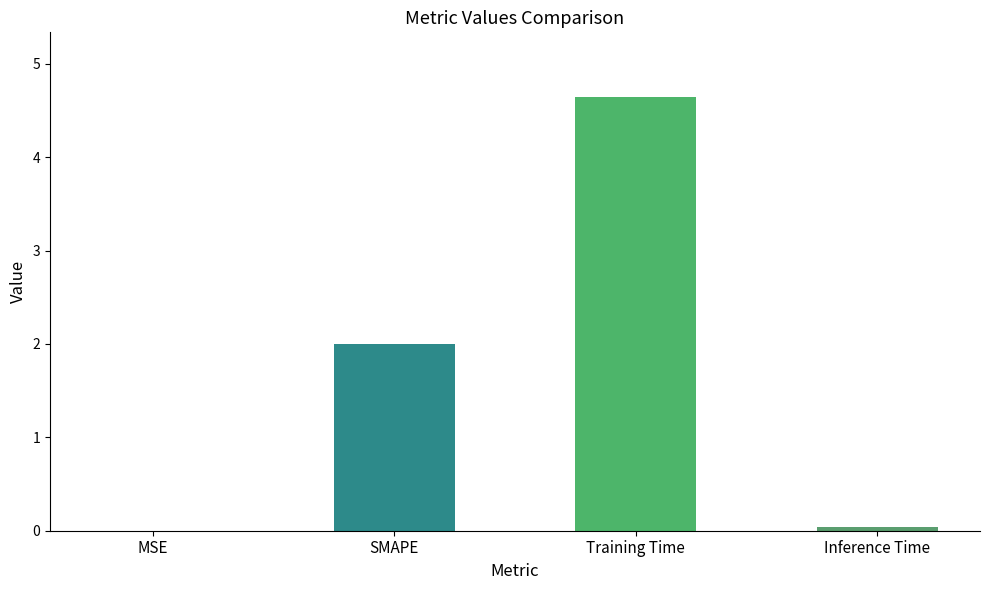

Is it true that the value at Inference Time is 0.0?

True